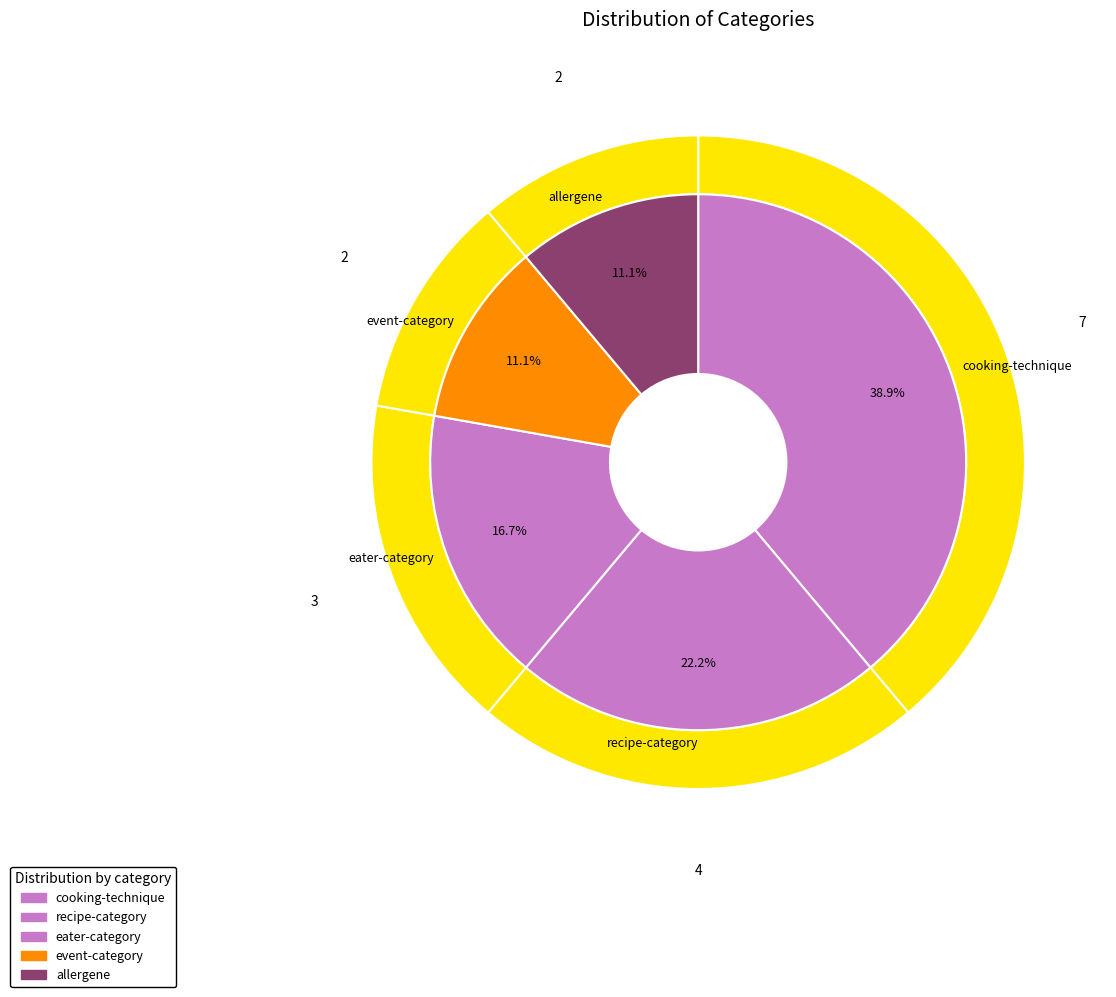

Is it true that eater-category is 17% of the pie?

True